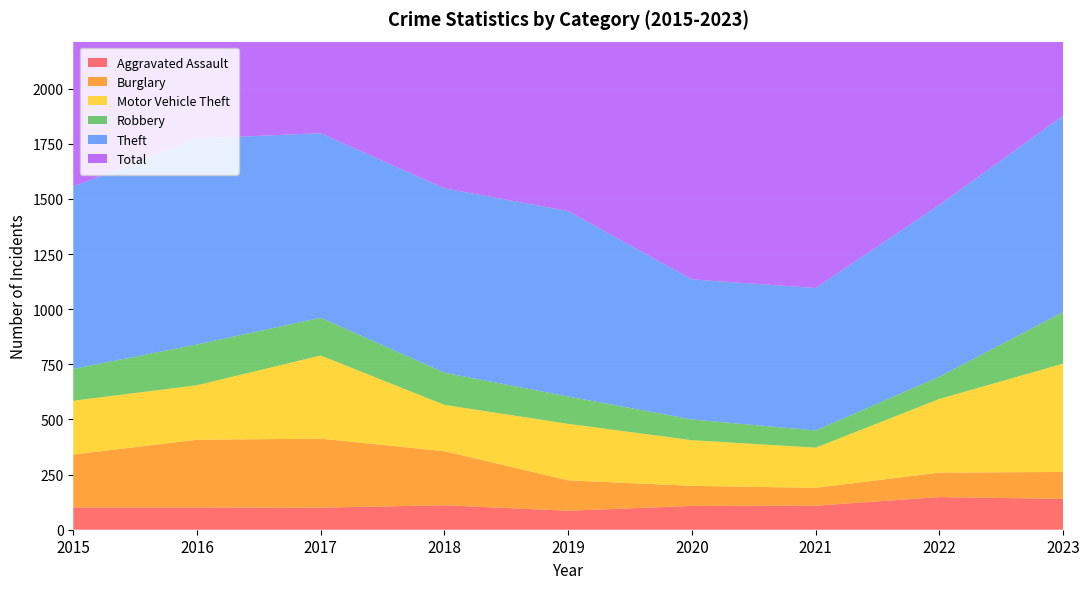

Reading left to right, what are all the values shown in this chart?

Aggravated Assault: 101	101	100	111	86	108	109	148	140
Burglary: 240	307	313	245	138	91	81	111	122
Motor Vehicle Theft: 244	247	377	210	256	207	182	334	491
Robbery: 144	185	171	146	124	94	78	101	234
Theft: 827	934	837	836	841	635	646	779	890
Total: 1703	1925	1942	1652	1589	1284	1235	1610	2012